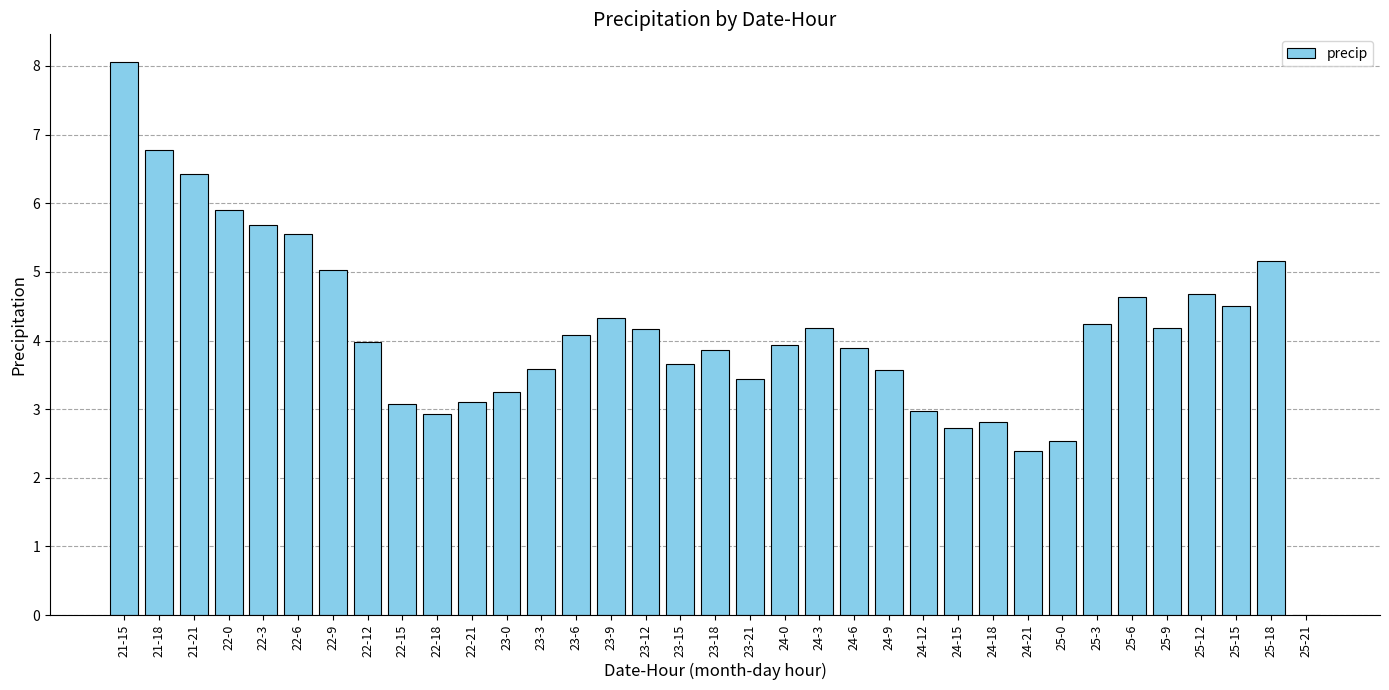

Between 22-15 and 22-12, which is larger?

22-12